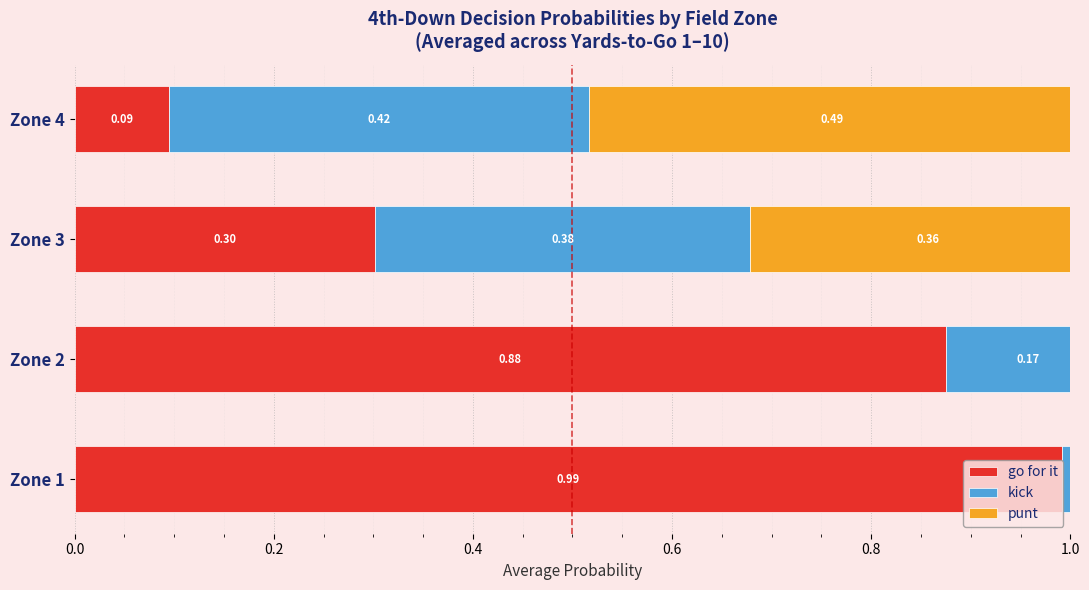

The value of punt at 0.0 is -0.2. True or false?

False